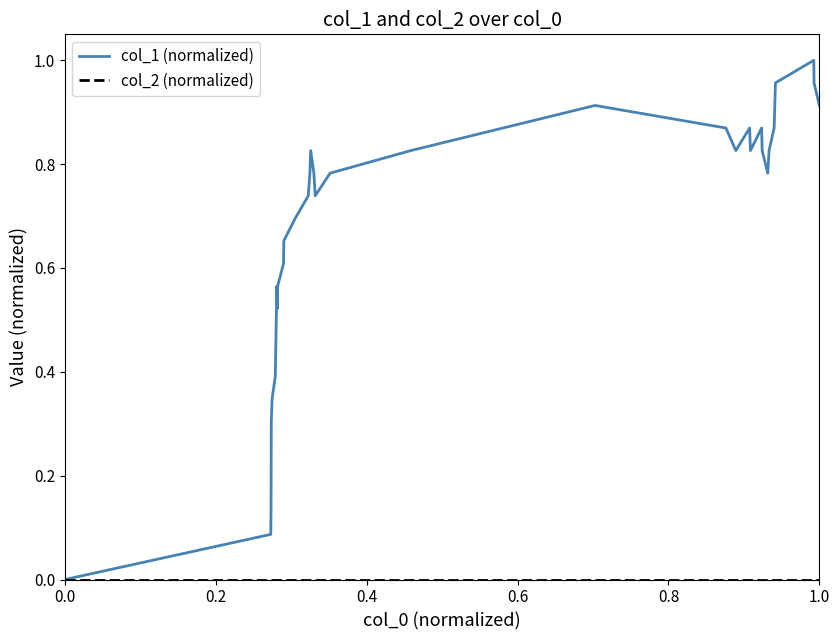

Which series has the largest total across all categories?

col_1 (normalized)